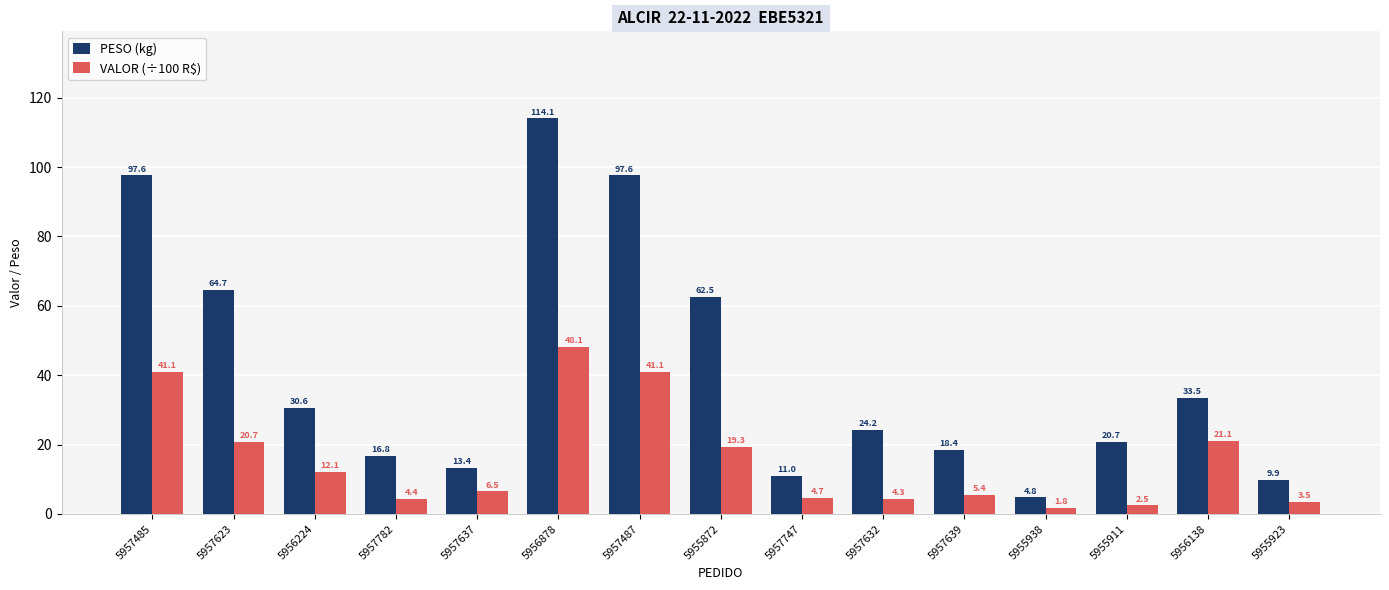

What is the difference between the second highest and minimum values in the VALOR (÷100 R$) series?

39.3